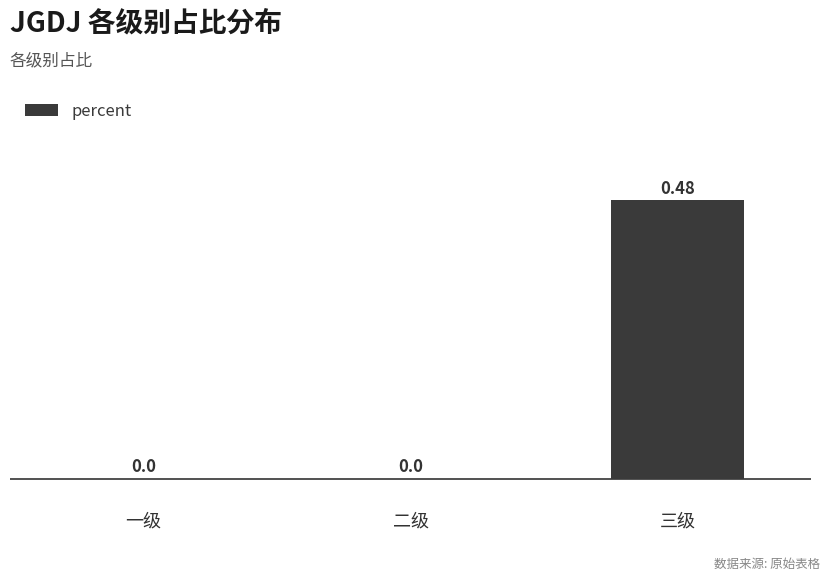

What is the change in value from 二级 to 三级?

+0.5